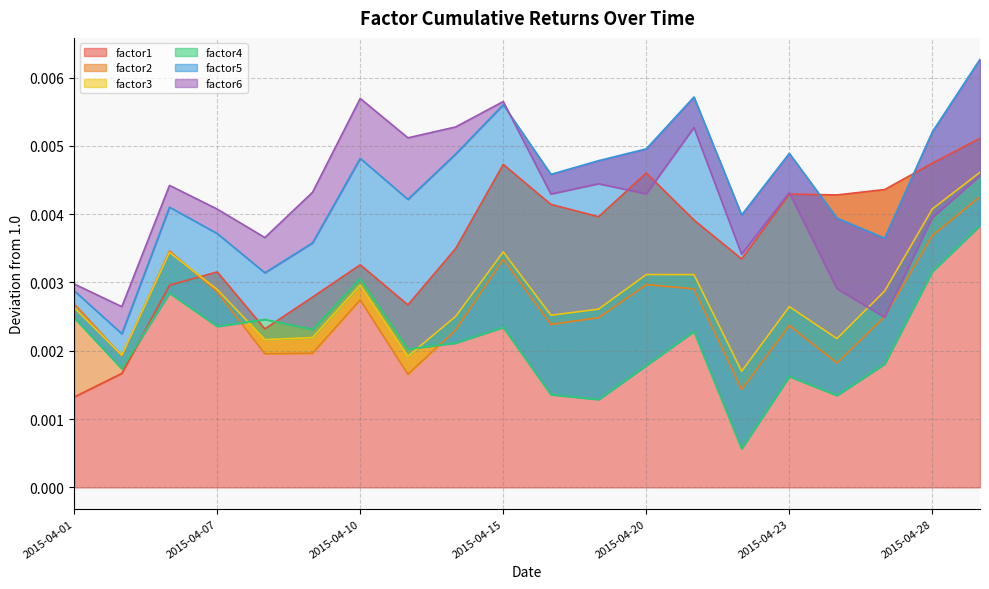

At which label is factor1 closest to 0?

2015-04-01